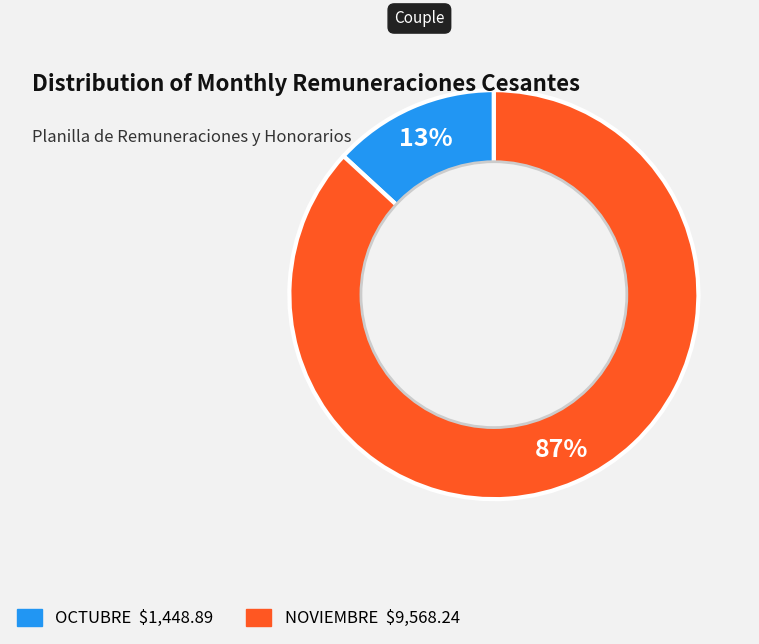

Rank the categories by value from lowest to highest.

OCTUBRE, NOVIEMBRE